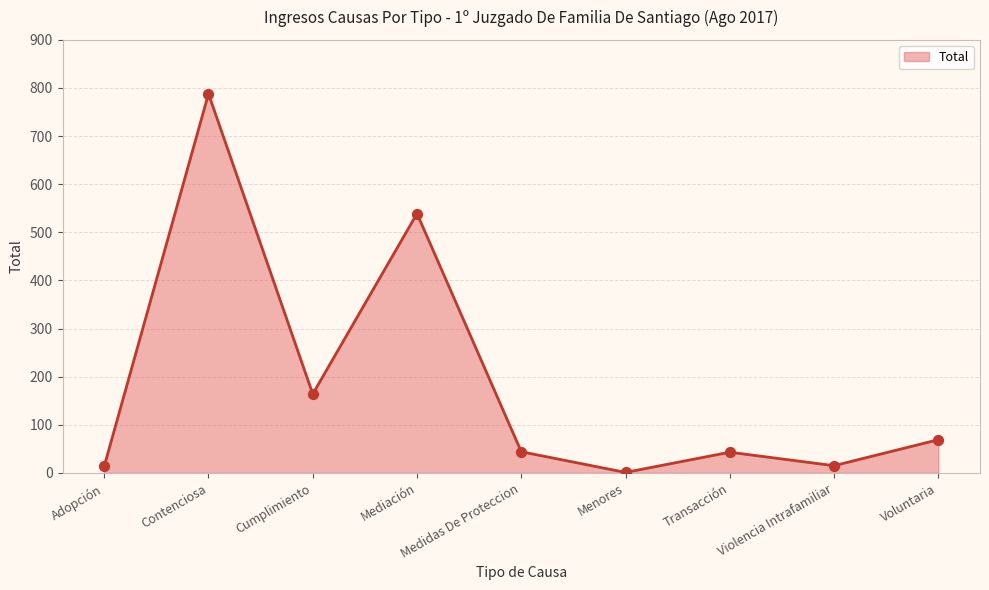

What is the ratio of the value at Voluntaria to the value at Cumplimiento?

0.4